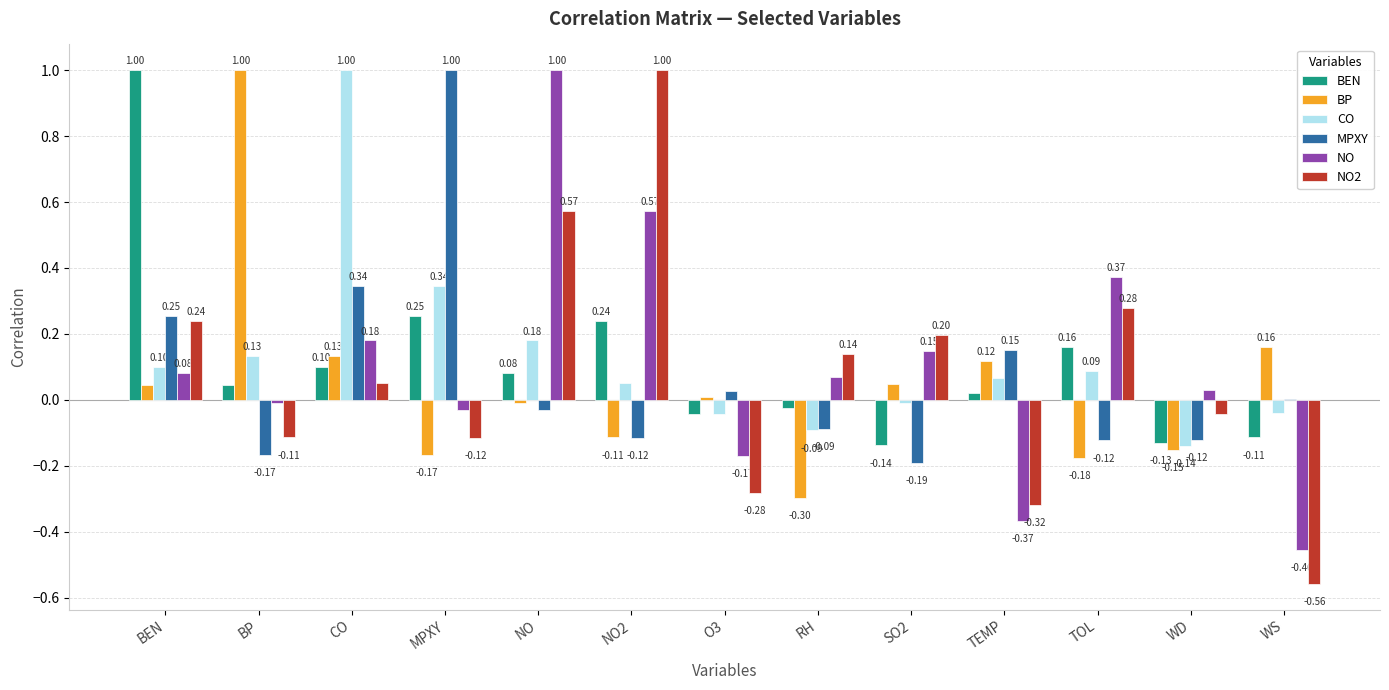

How many groups of bars are there?

13